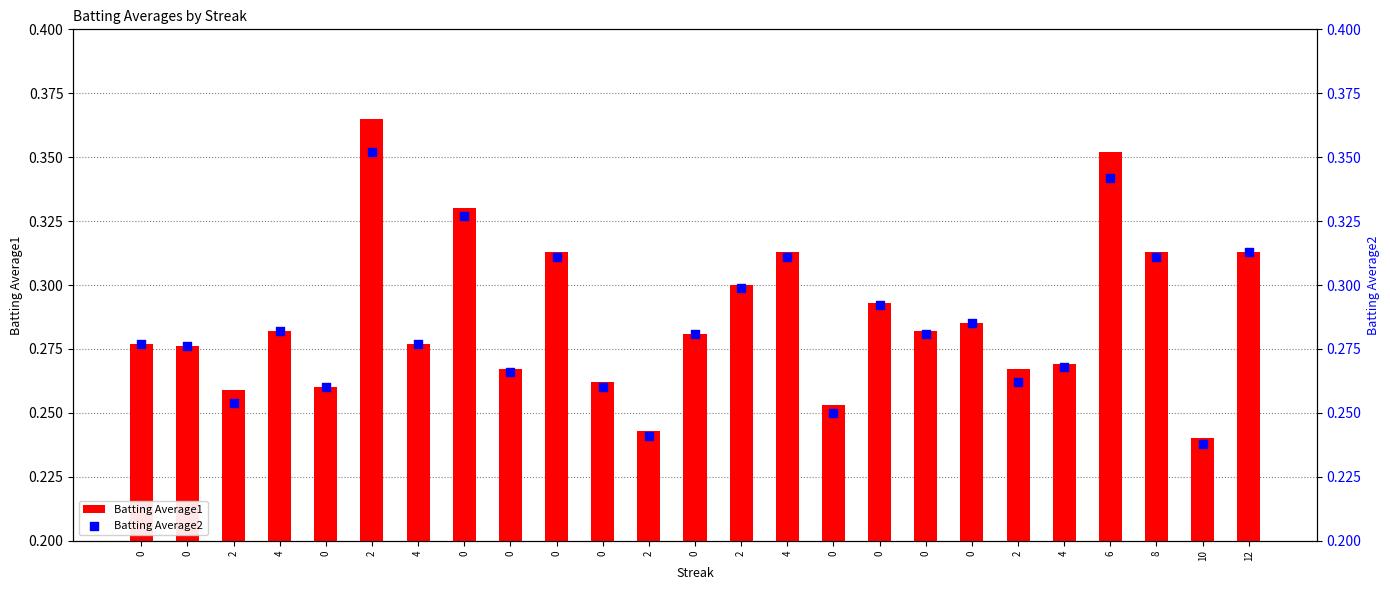

Which series has the largest Y range (max minus min)?

Batting Average1